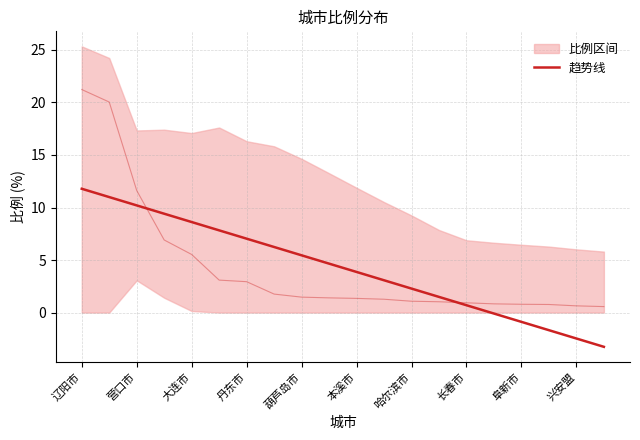

Is it true that the value at 长春市 is 0.7?

True